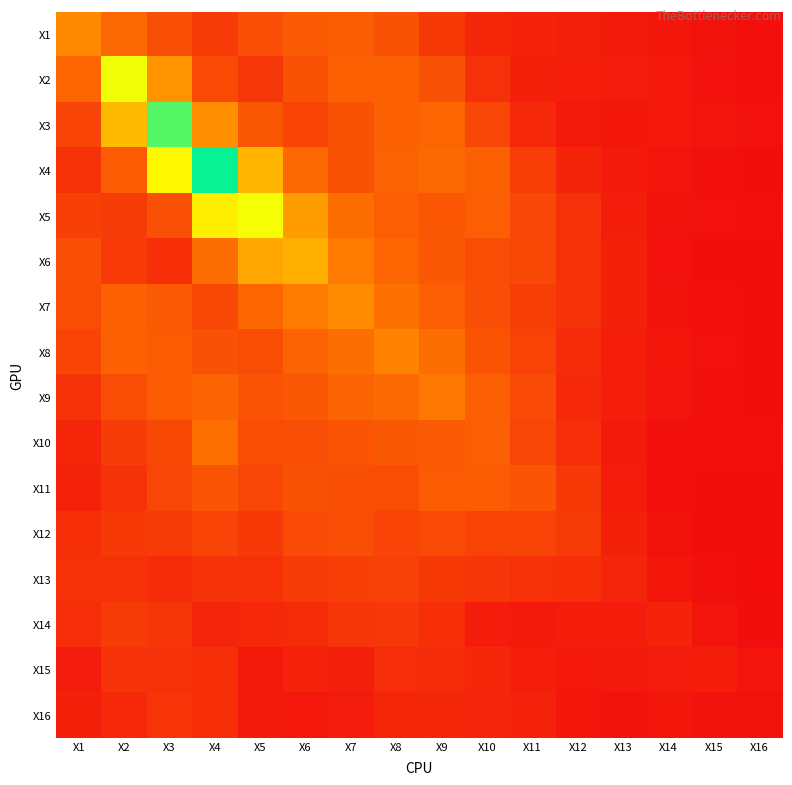

Reading left to right, list all the values displayed in this chart.

X1: X1=1.2	X2=0.9	X3=0.6	X4=0.5	X5=0.6	X6=0.7	X7=0.8	X8=0.7	X9=0.4	X10=0.3	X11=0.2	X12=0.2	X13=0.1	X14=0.1	X15=0.1	X16=0.0
X2: X1=0.8	X2=2.2	X3=1.3	X4=0.6	X5=0.4	X6=0.7	X7=0.8	X8=0.8	X9=0.7	X10=0.3	X11=0.2	X12=0.2	X13=0.1	X14=0.1	X15=0.0	X16=0.0
X3: X1=0.5	X2=1.6	X3=2.9	X4=1.2	X5=0.7	X6=0.5	X7=0.7	X8=0.8	X9=0.8	X10=0.5	X11=0.3	X12=0.1	X13=0.1	X14=0.1	X15=0.1	X16=0.0
X4: X1=0.4	X2=0.8	X3=2.1	X4=3.2	X5=1.5	X6=0.9	X7=0.7	X8=0.8	X9=0.9	X10=0.8	X11=0.5	X12=0.2	X13=0.1	X14=0.1	X15=0.0	X16=0.0
X5: X1=0.5	X2=0.5	X3=0.6	X4=2.0	X5=2.2	X6=1.3	X7=0.9	X8=0.8	X9=0.7	X10=0.8	X11=0.6	X12=0.3	X13=0.2	X14=0.1	X15=0.0	X16=0.0
X6: X1=0.6	X2=0.4	X3=0.3	X4=0.9	X5=1.4	X6=1.5	X7=1.0	X8=0.8	X9=0.7	X10=0.6	X11=0.6	X12=0.4	X13=0.2	X14=0.1	X15=0.0	X16=0.0
X7: X1=0.6	X2=0.8	X3=0.7	X4=0.6	X5=0.9	X6=1.0	X7=1.2	X8=1.0	X9=0.8	X10=0.6	X11=0.5	X12=0.4	X13=0.2	X14=0.1	X15=0.0	X16=0.0
X8: X1=0.5	X2=0.8	X3=0.8	X4=0.7	X5=0.6	X6=0.8	X7=0.9	X8=1.1	X9=0.9	X10=0.7	X11=0.5	X12=0.3	X13=0.2	X14=0.1	X15=0.0	X16=0.0
X9: X1=0.4	X2=0.6	X3=0.8	X4=0.8	X5=0.7	X6=0.7	X7=0.8	X8=0.9	X9=1.0	X10=0.8	X11=0.6	X12=0.3	X13=0.2	X14=0.1	X15=0.0	X16=0.0
X10: X1=0.2	X2=0.5	X3=0.6	X4=0.9	X5=0.6	X6=0.6	X7=0.7	X8=0.7	X9=0.7	X10=0.8	X11=0.6	X12=0.3	X13=0.1	X14=0.0	X15=0.0	X16=0.0
X11: X1=0.2	X2=0.4	X3=0.5	X4=0.7	X5=0.6	X6=0.7	X7=0.6	X8=0.6	X9=0.8	X10=0.8	X11=0.7	X12=0.4	X13=0.2	X14=0.0	X15=0.0	X16=0.0
X12: X1=0.3	X2=0.4	X3=0.4	X4=0.5	X5=0.4	X6=0.6	X7=0.6	X8=0.5	X9=0.6	X10=0.5	X11=0.5	X12=0.4	X13=0.2	X14=0.1	X15=0.0	X16=0.0
X13: X1=0.3	X2=0.3	X3=0.3	X4=0.4	X5=0.3	X6=0.4	X7=0.5	X8=0.5	X9=0.4	X10=0.4	X11=0.3	X12=0.3	X13=0.2	X14=0.1	X15=0.0	X16=0.0
X14: X1=0.3	X2=0.5	X3=0.4	X4=0.2	X5=0.3	X6=0.3	X7=0.4	X8=0.4	X9=0.3	X10=0.2	X11=0.1	X12=0.2	X13=0.2	X14=0.2	X15=0.1	X16=0.0
X15: X1=0.1	X2=0.4	X3=0.3	X4=0.3	X5=0.1	X6=0.2	X7=0.2	X8=0.3	X9=0.3	X10=0.2	X11=0.2	X12=0.1	X13=0.1	X14=0.1	X15=0.2	X16=0.1
X16: X1=0.2	X2=0.3	X3=0.4	X4=0.3	X5=0.1	X6=0.1	X7=0.1	X8=0.2	X9=0.3	X10=0.2	X11=0.2	X12=0.1	X13=0.1	X14=0.1	X15=0.1	X16=0.1